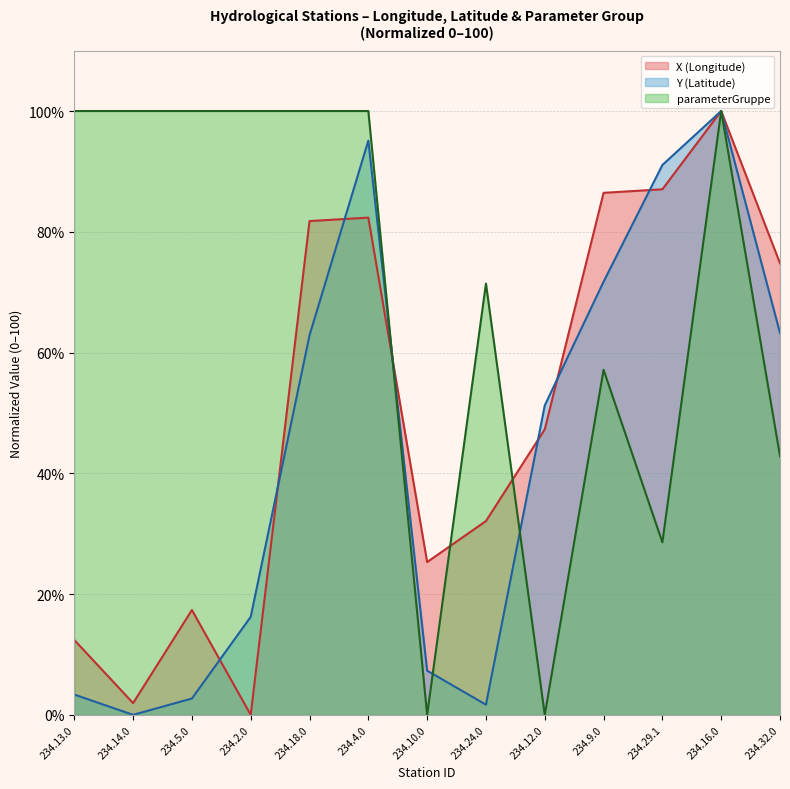

How many data points in X are less than 47?

6